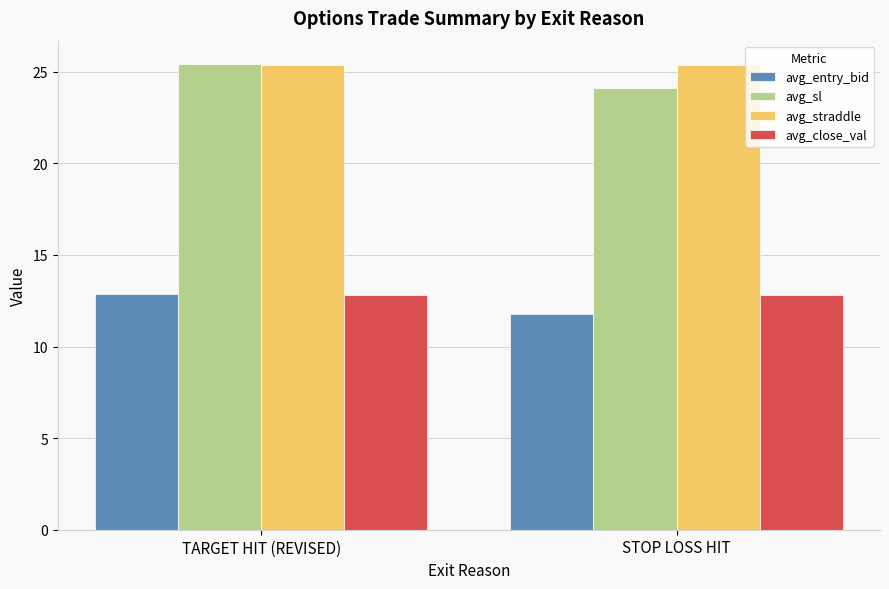

What is the maximum value shown in the chart?

25.4